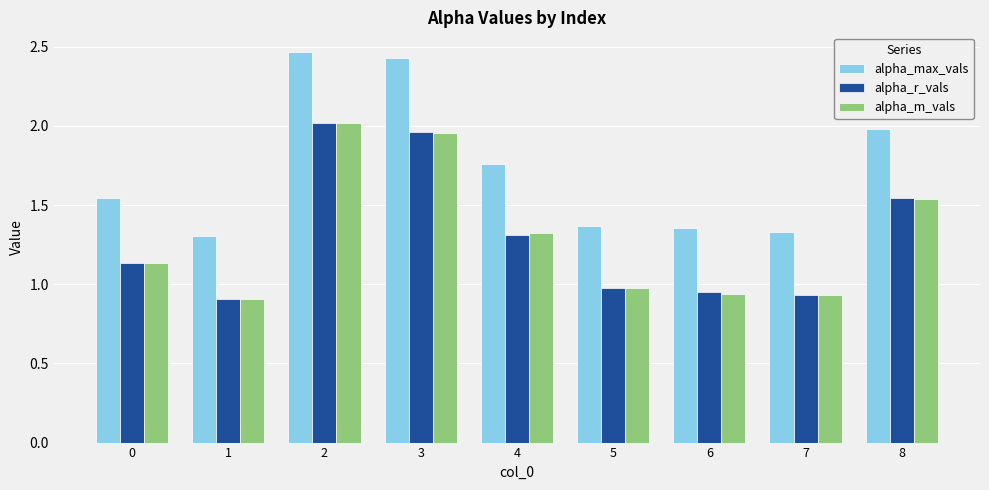

Is the value of alpha_m_vals at 3 greater than the value of alpha_r_vals at 7?

Yes